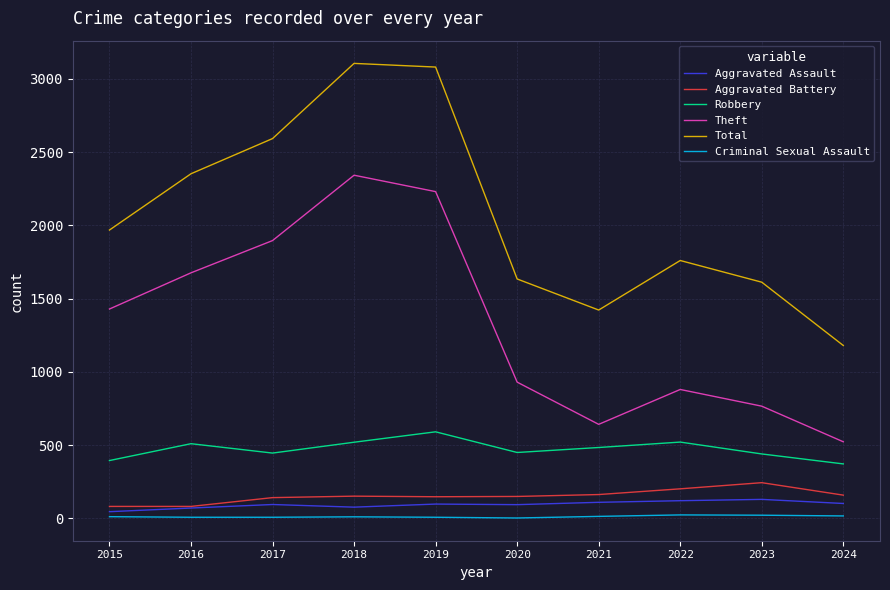

Which series has the largest total across all categories?

Total